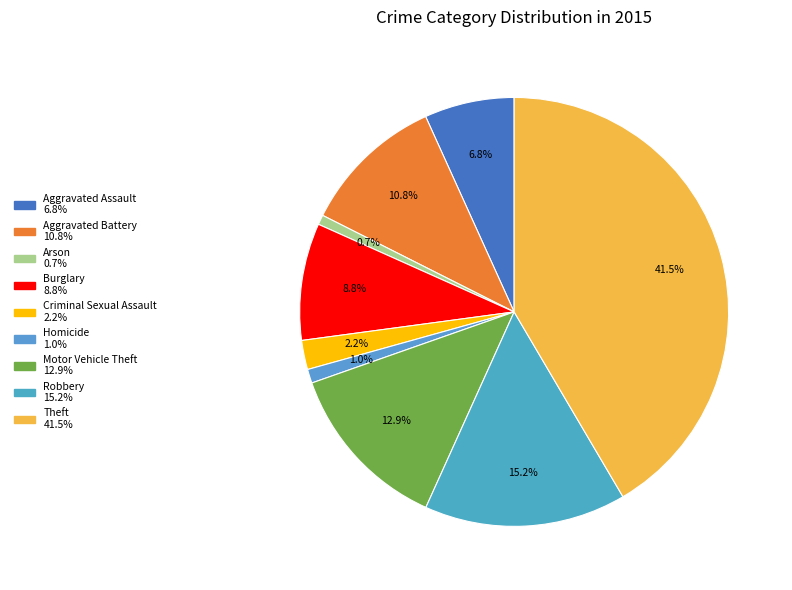

To the nearest percent, what percentage of the pie is Motor Vehicle Theft?

13%